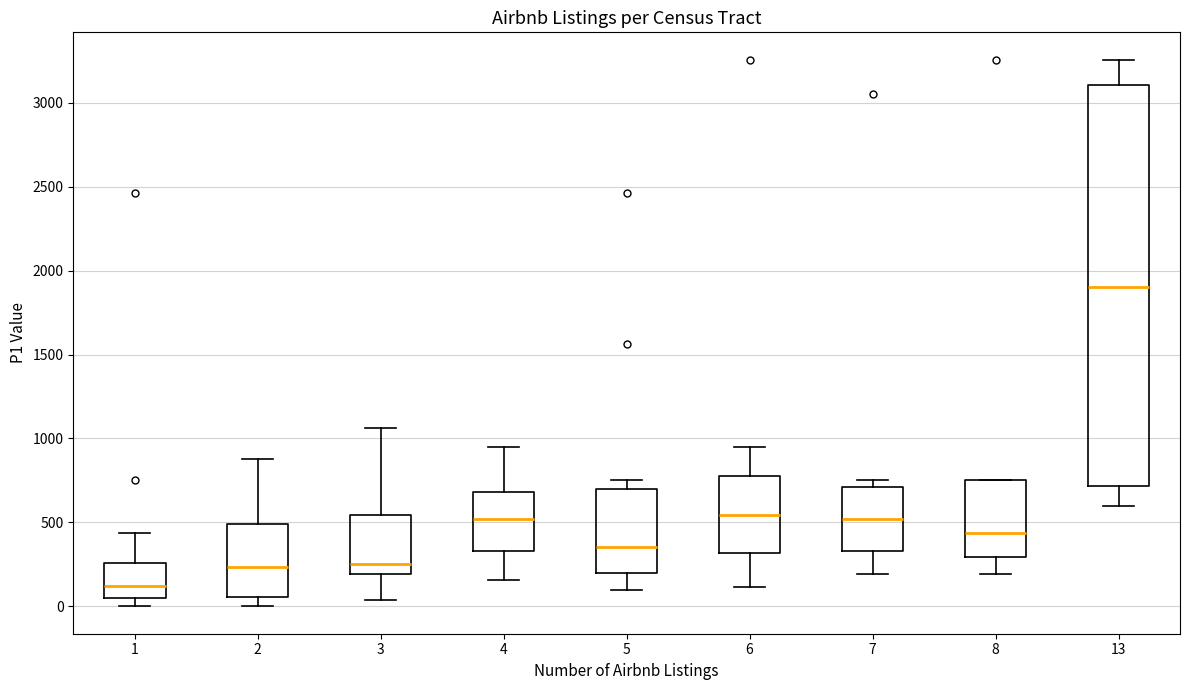

Comparing the boxes themselves (not the whiskers), which one is the tallest?

13